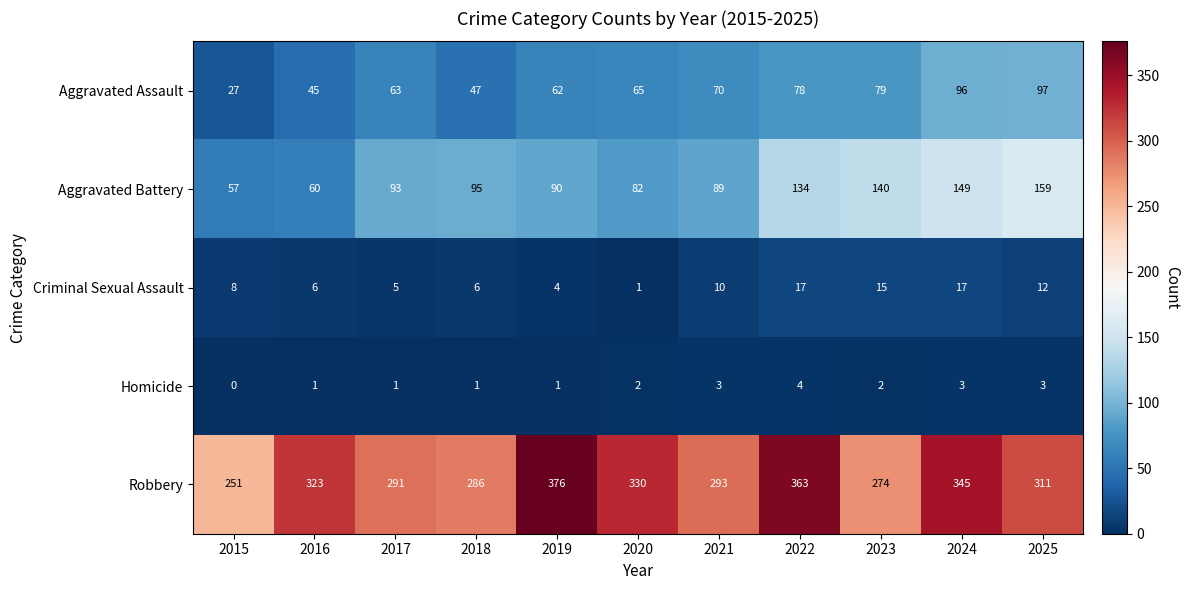

At which category is the sum across all series the highest?

2024